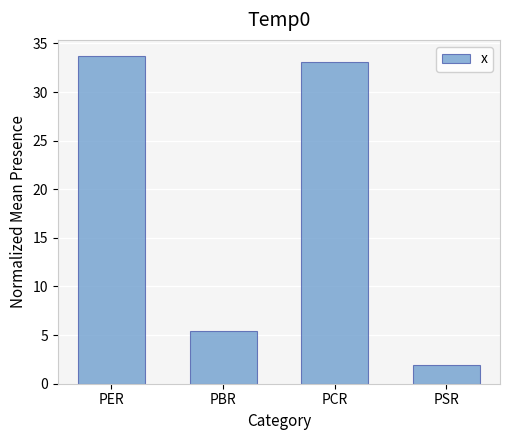

Is it true that the value at PBR is 1.8?

False